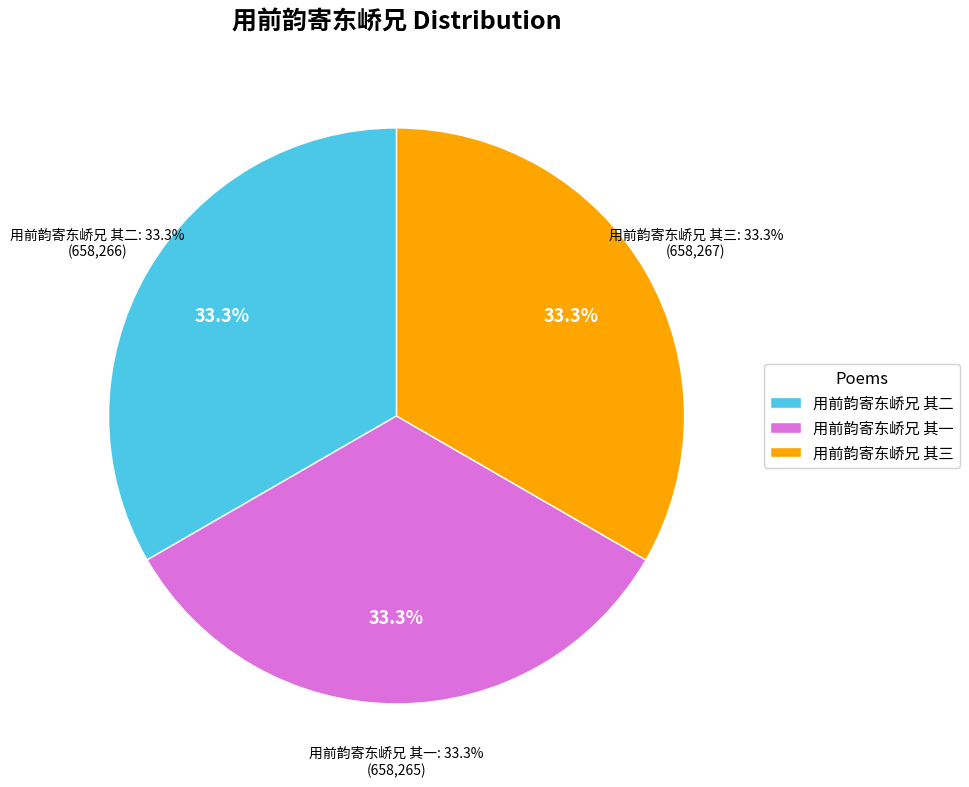

How many segments does this pie chart have?

3